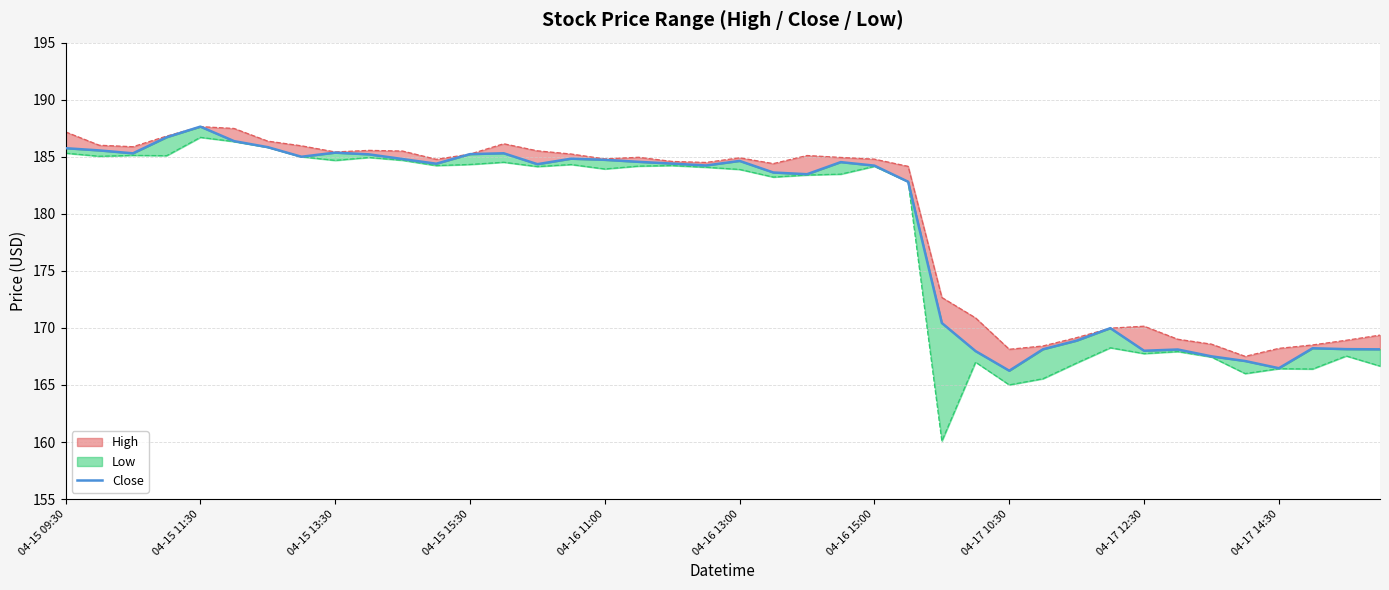

How many interior local peaks does the Low series have?

12